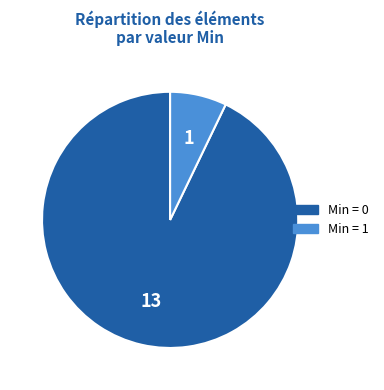

Is there any slice that represents more than half of the pie?

Yes